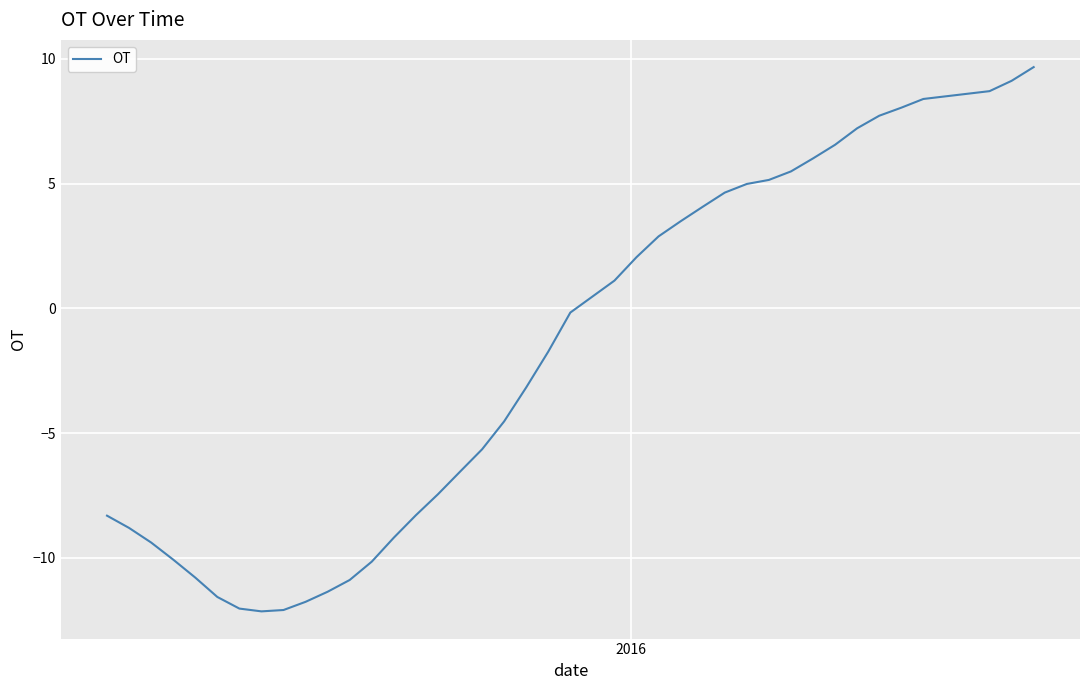

What is the difference between the maximum and minimum values?

21.8